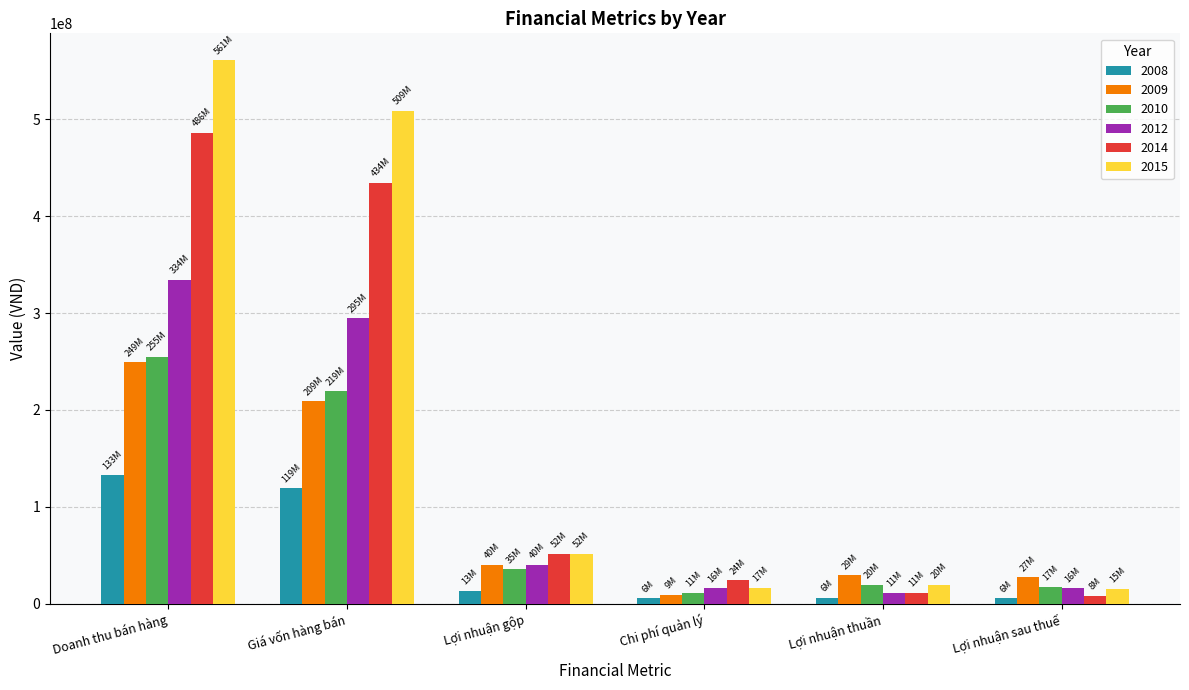

Which series has the widest spread of values?

2015